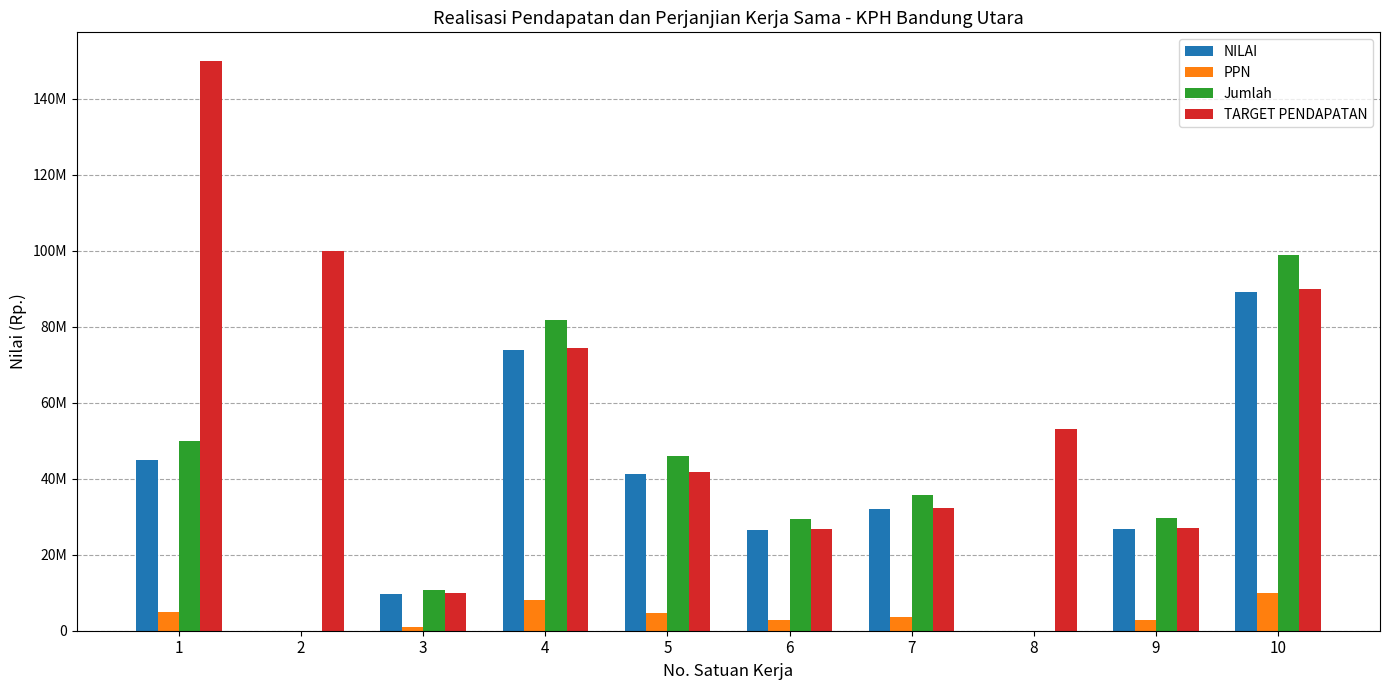

What are all the series names shown in the legend?

NILAI, PPN, Jumlah, TARGET PENDAPATAN